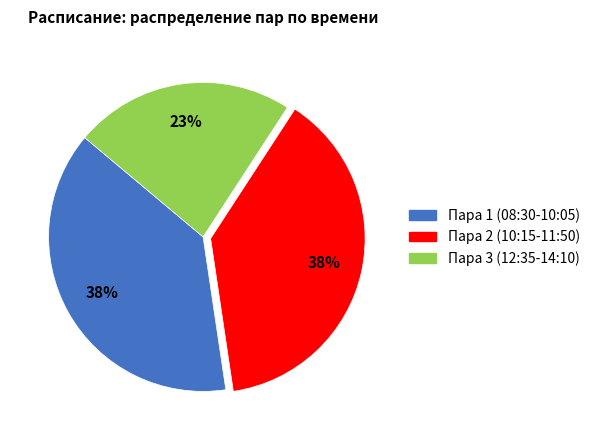

To the nearest percent, what is the difference between the largest and smallest slice percentages?

15%